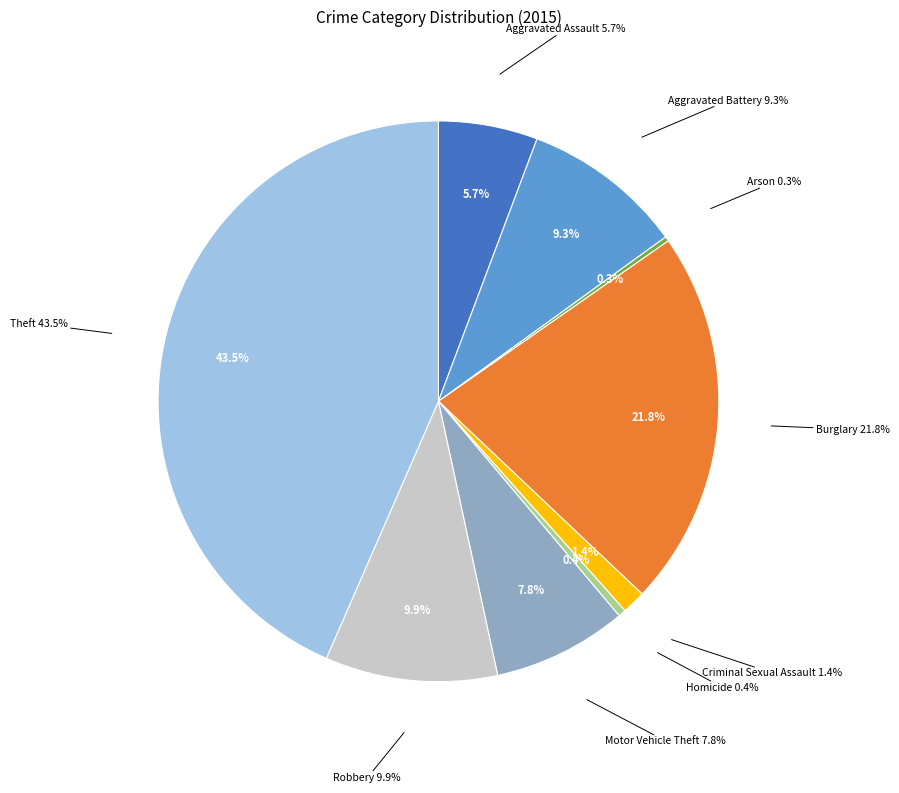

Which slice is the largest?

Theft